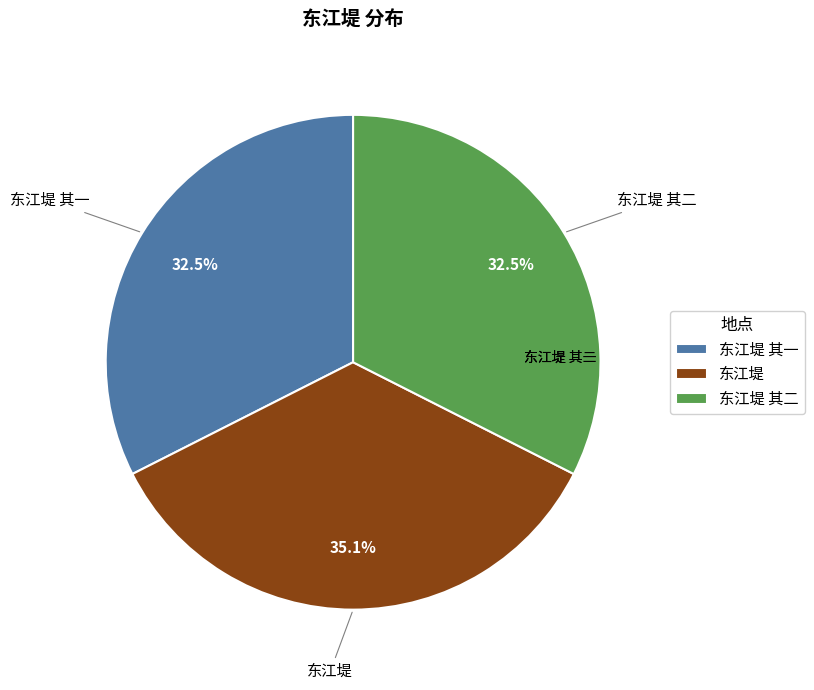

Is it true that 东江堤 其二 is 20% of the pie?

False